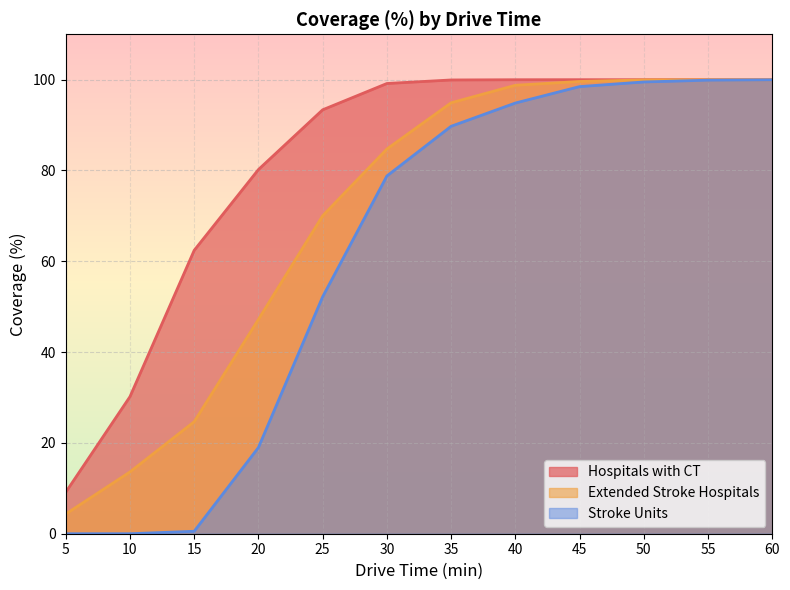

Reading left to right, transcribe all the data shown in this chart.

Hospitals with CT: 5=9.1	10=30.2	15=62.4	20=80.2	25=93.4	30=99.2	35=99.9	40=100.0	45=100.0	50=100.0	55=100.0	60=100.0
Extended Stroke Hospitals: 5=4.3	10=13.6	15=24.7	20=47.2	25=70.0	30=84.7	35=94.9	40=98.8	45=99.6	50=100.0	55=100.0	60=100.0
Stroke Units: 5=0.0	10=0.0	15=0.5	20=19.0	25=52.2	30=78.8	35=89.7	40=94.9	45=98.5	50=99.5	55=99.9	60=100.0